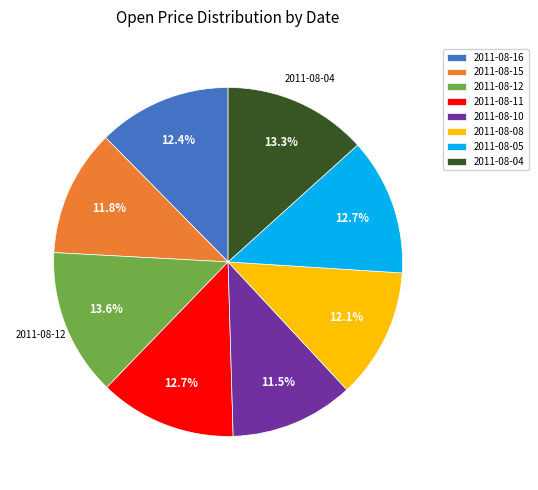

Does 2011-08-05 represent more than half of the total?

No